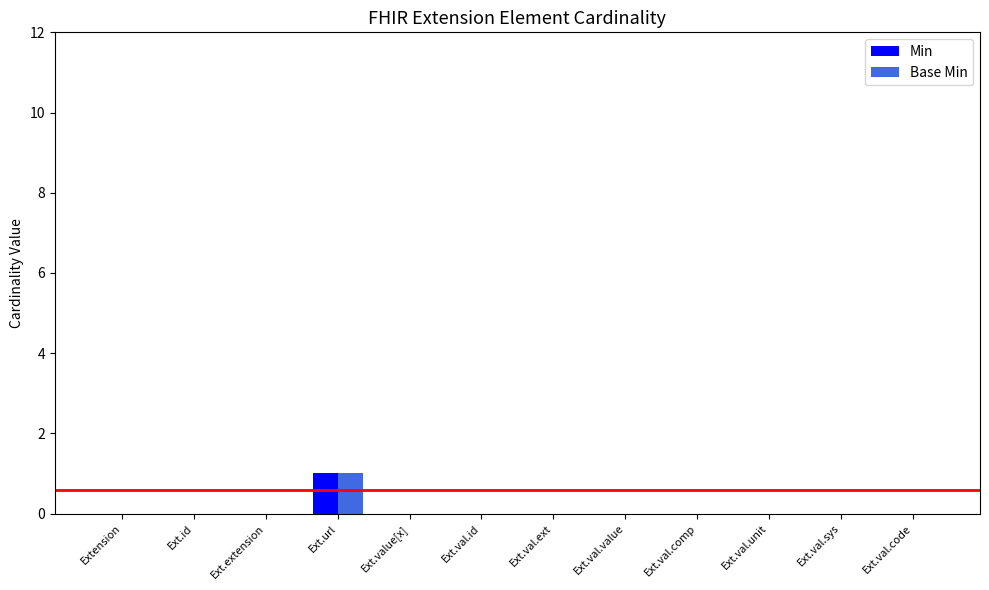

Reading right to left, list all the values displayed in this chart.

Min: 0	0	0	0	0	0	0	0	1	0	0	0
Base Min: 0	0	0	0	0	0	0	0	1	0	0	0